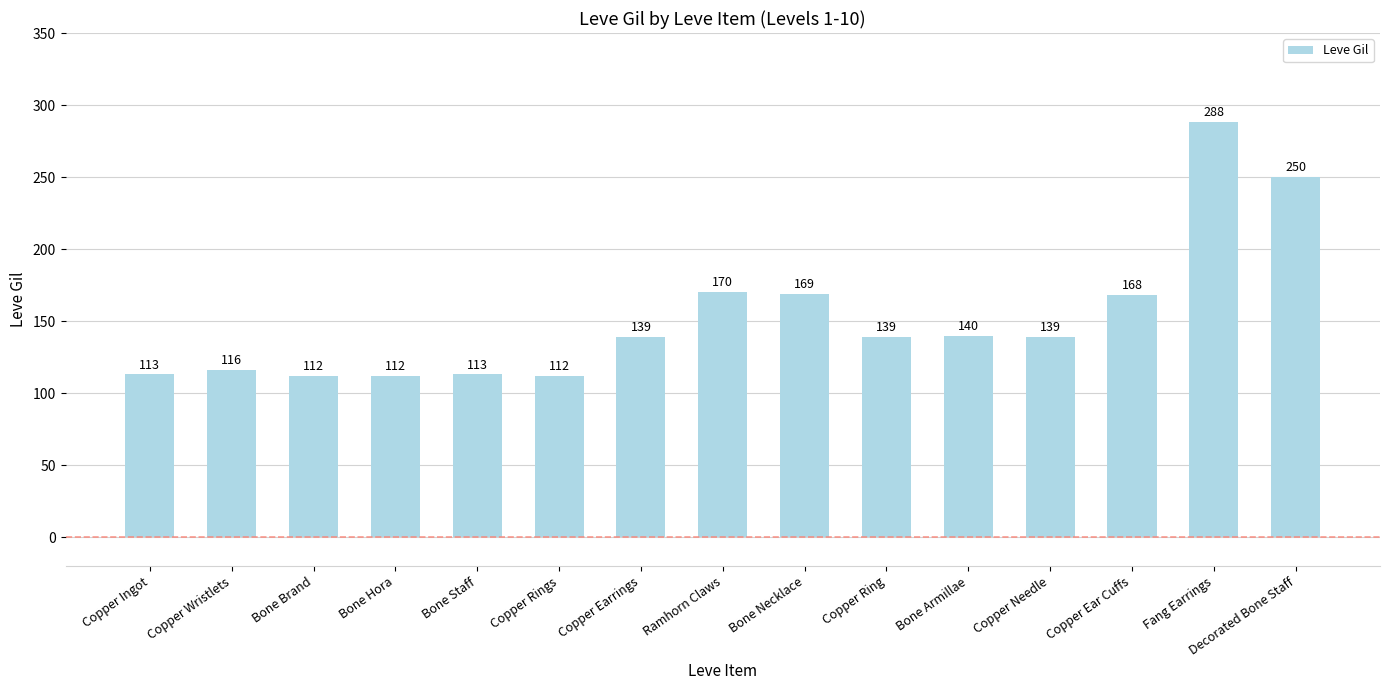

What is the value of the 8th bar from the left?

170